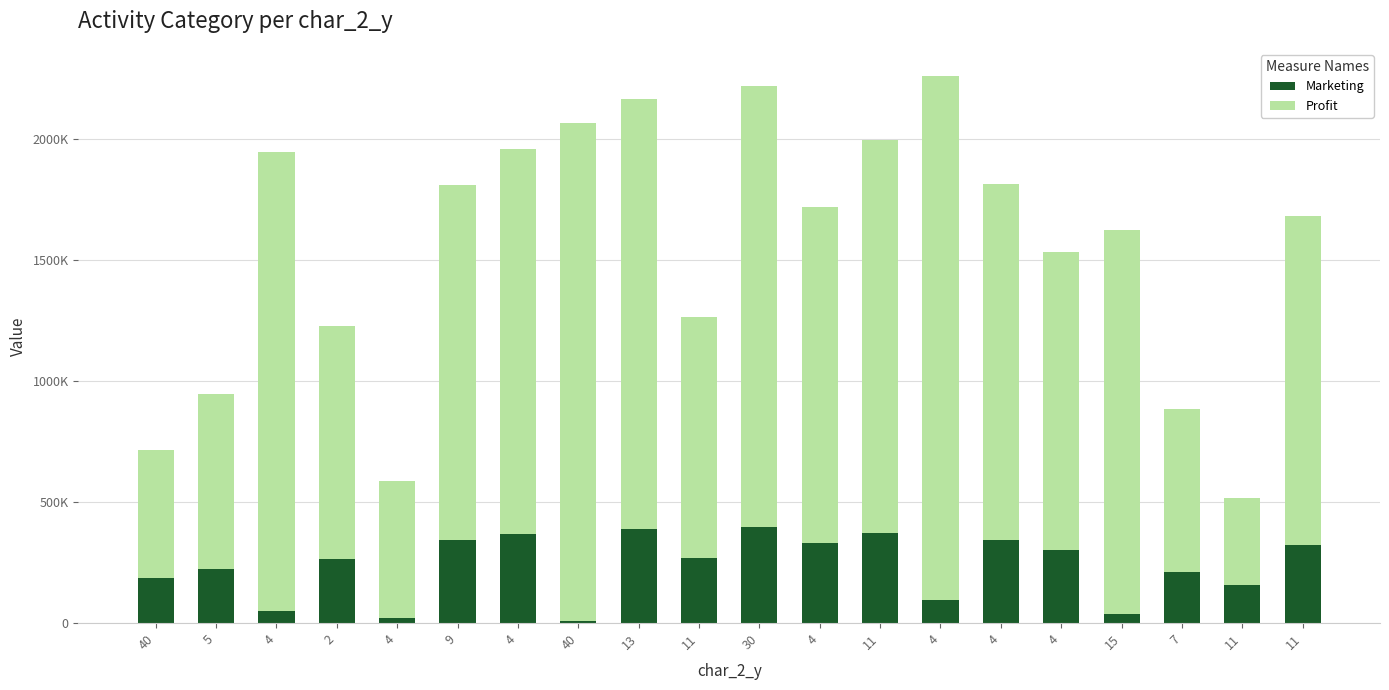

What is the difference between the second highest and second lowest values in the Marketing series?

367958